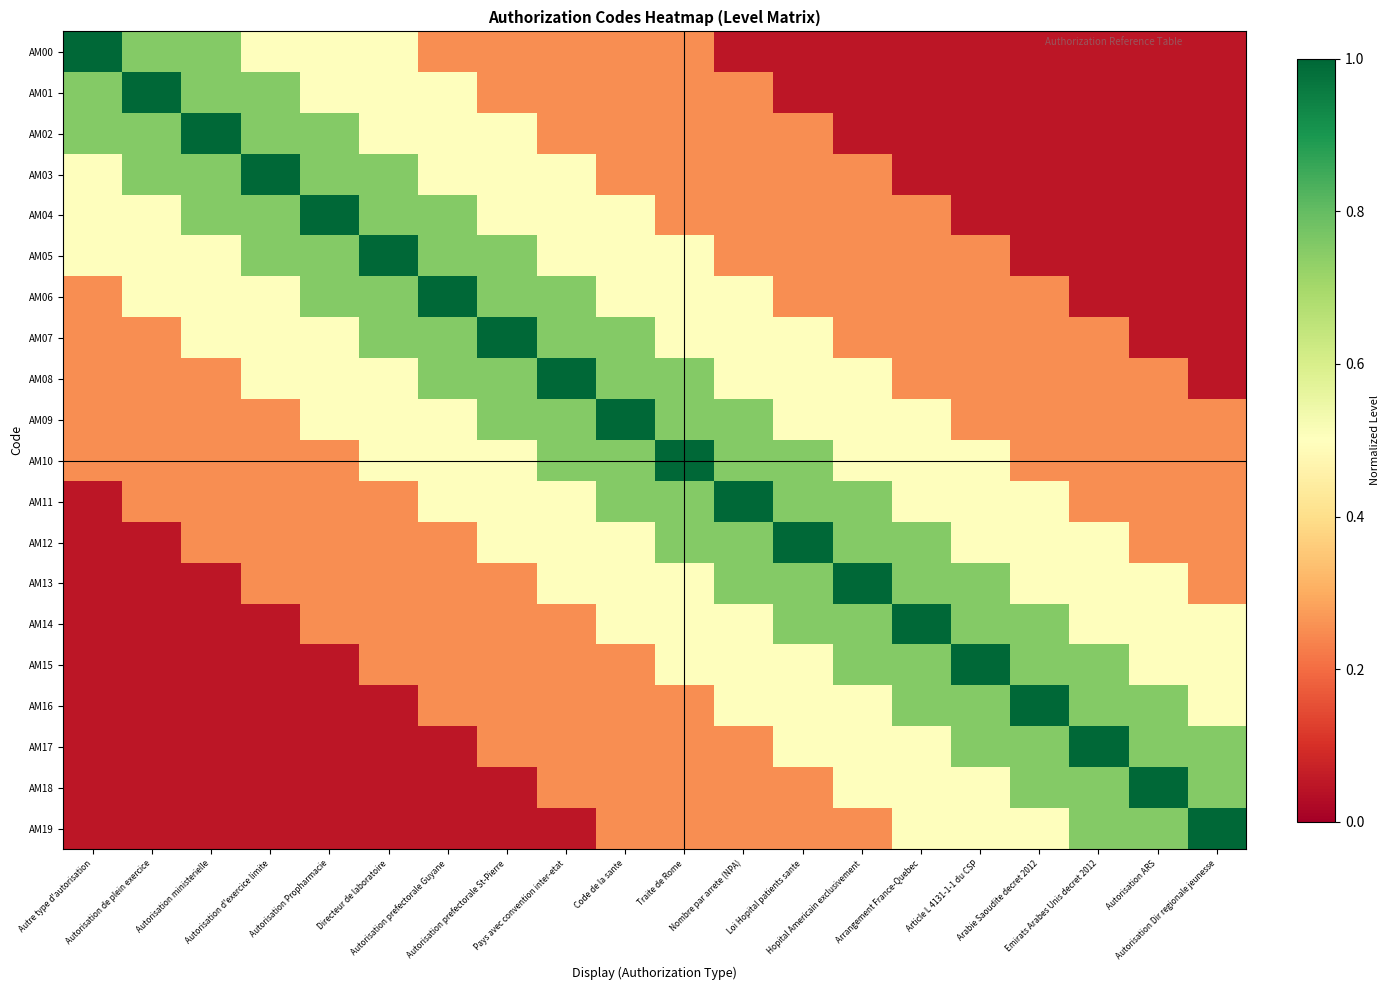

Which series has the largest range (max minus min)?

AM00